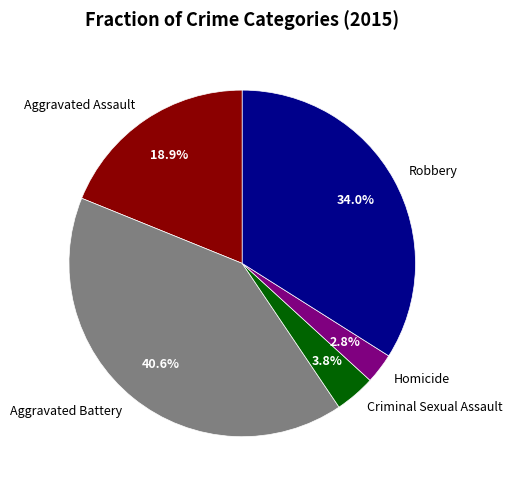

Rank the categories by value from highest to lowest.

Aggravated Battery, Robbery, Aggravated Assault, Criminal Sexual Assault, Homicide